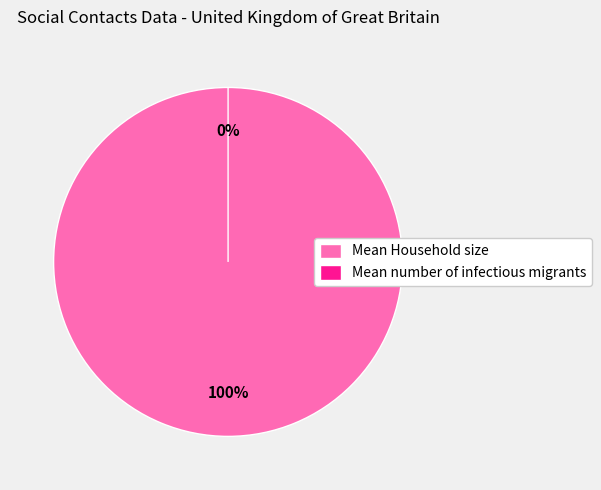

Combined, what portion of the pie is Mean number of infectious migrants and Mean Household size?

100.0%